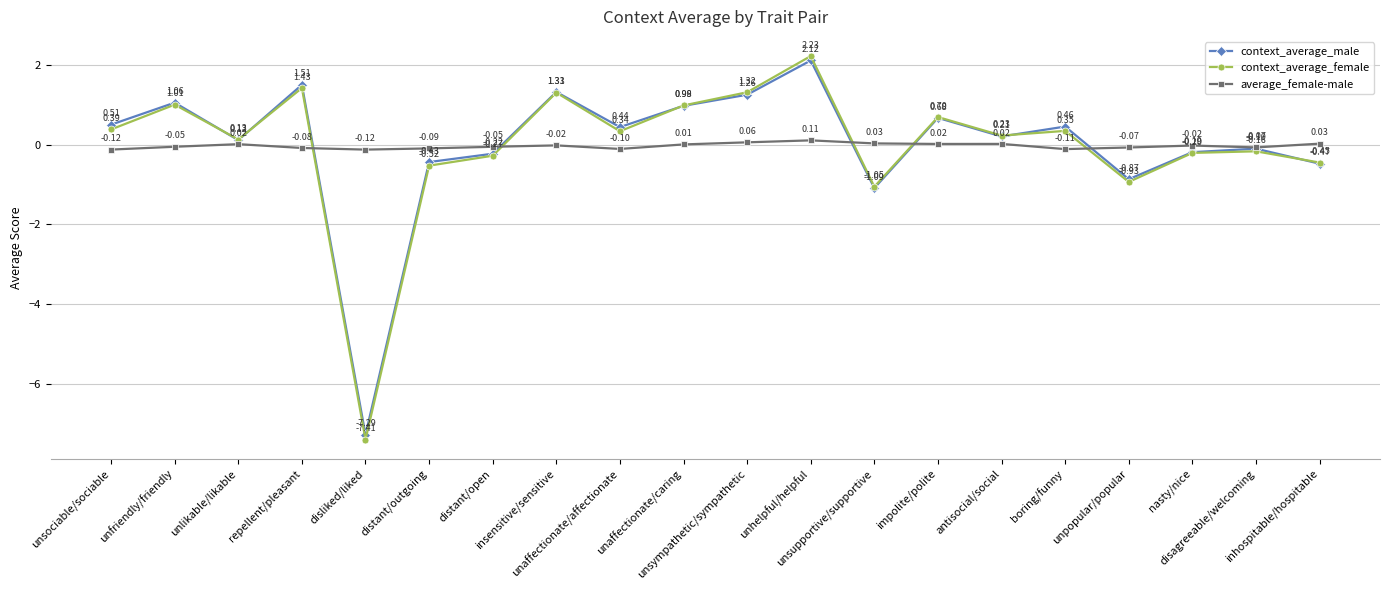

Between unsociable/sociable and antisocial/social, which series saw the biggest shift?

context_average_male